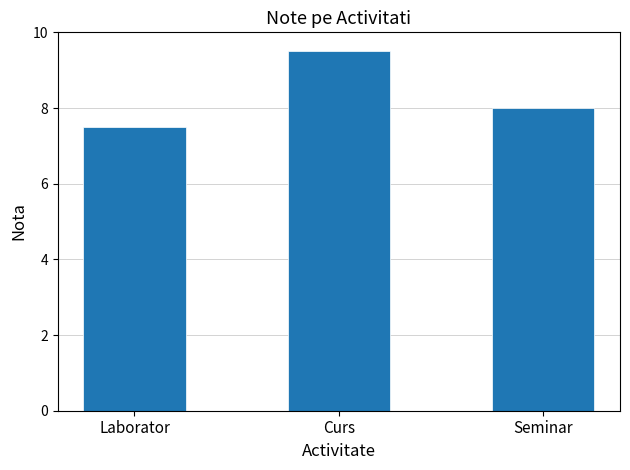

How many series are shown in this chart?

1